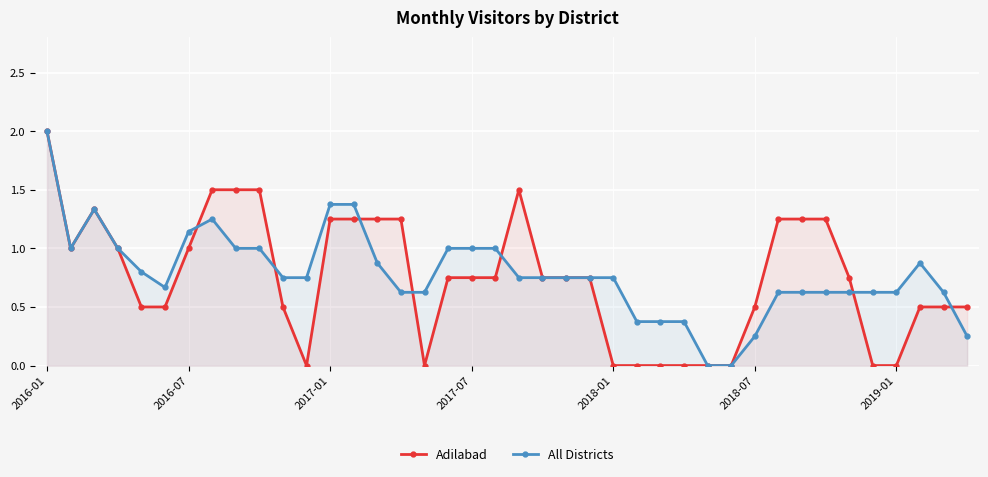

The value of All Districts at 2016-01 is 2.0. True or false?

True